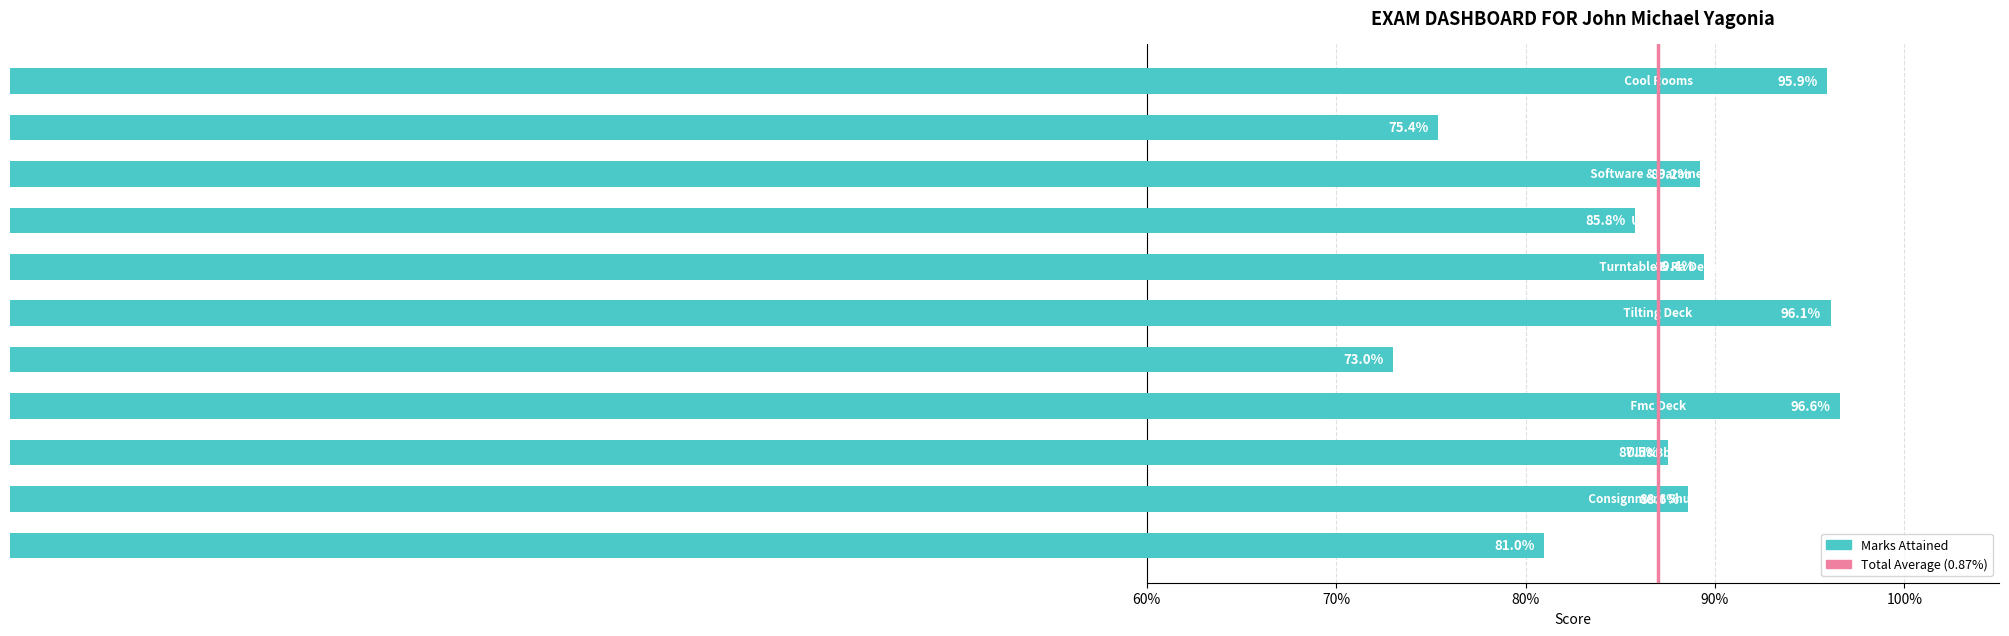

Are the bars horizontal?

Yes